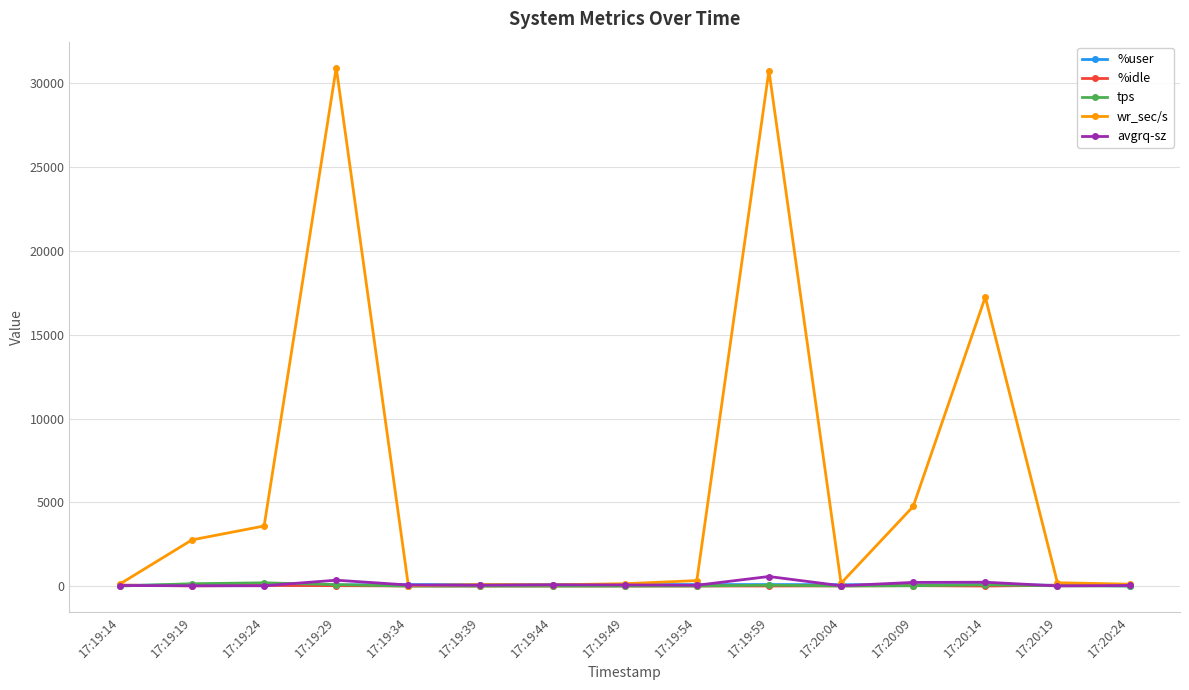

Count the number of categories in the chart.

15